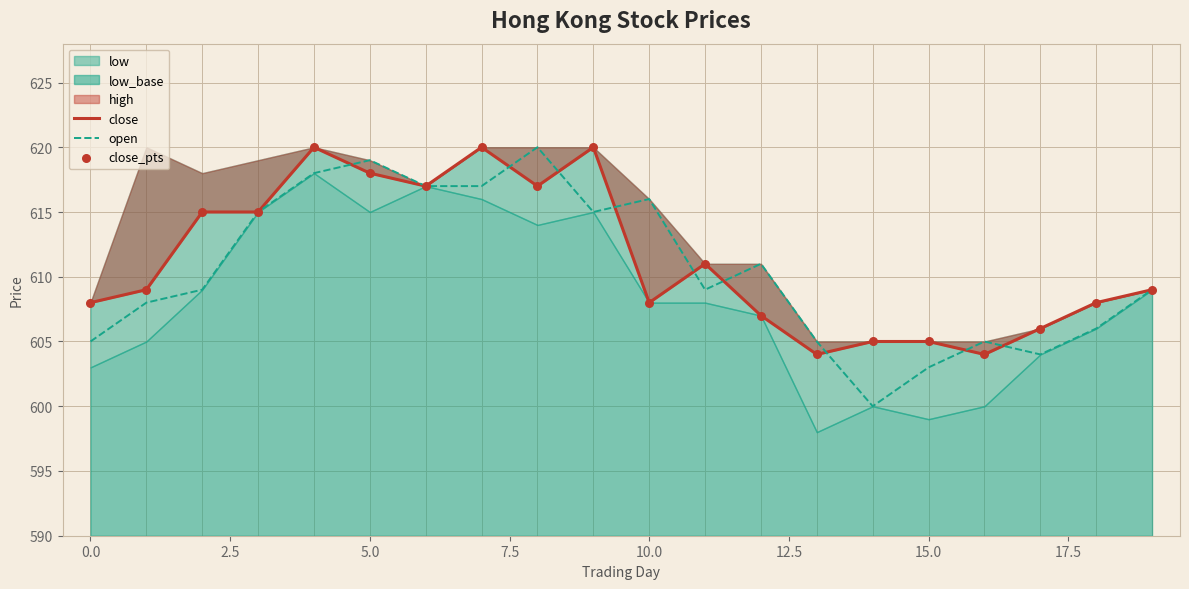

The open series shows 616 at 10.0. True or false?

True